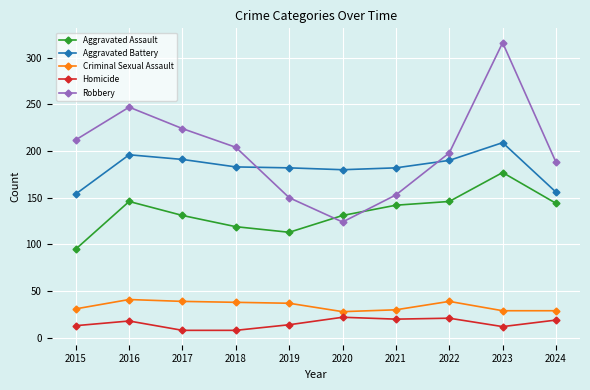

Which series has the largest range (max minus min)?

Robbery